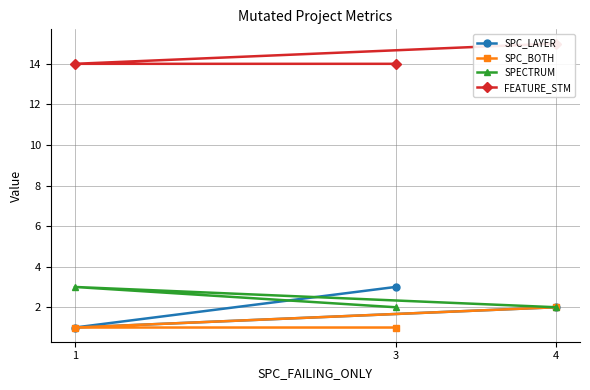

What is the difference between the FEATURE_STM values at 4 and 3?

1